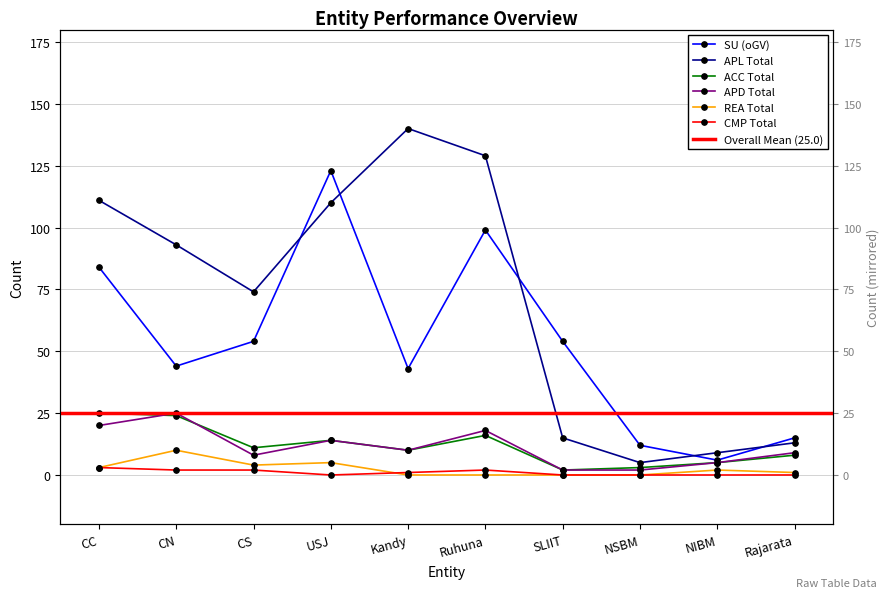

At NSBM, list the series in order from smallest to largest.

REA Total, CMP Total, APD Total, ACC Total, APL Total, SU (oGV)